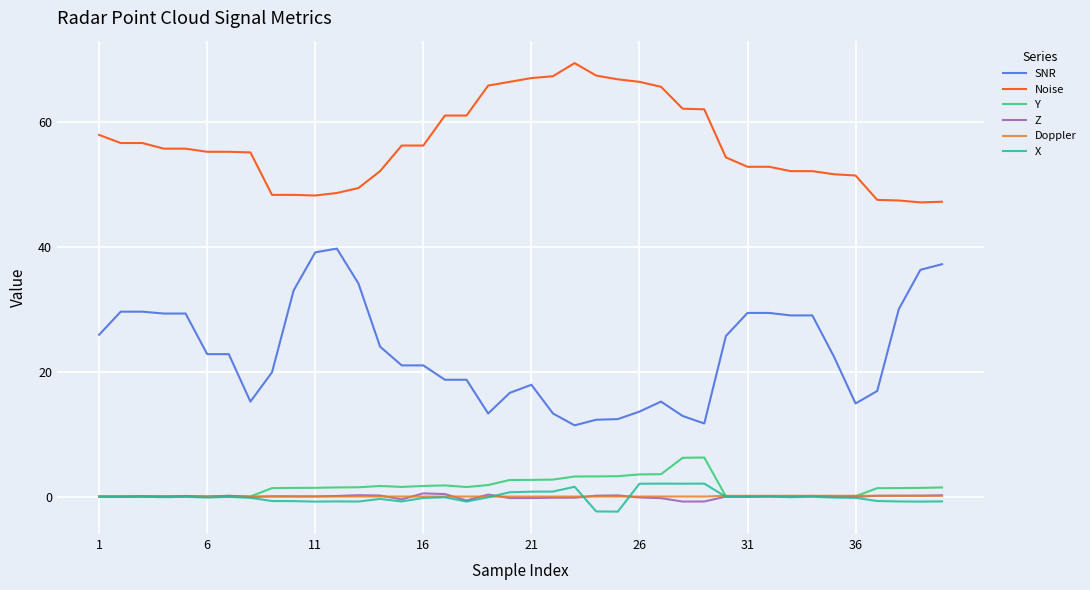

True or false: X and SNR cross at least once.

False